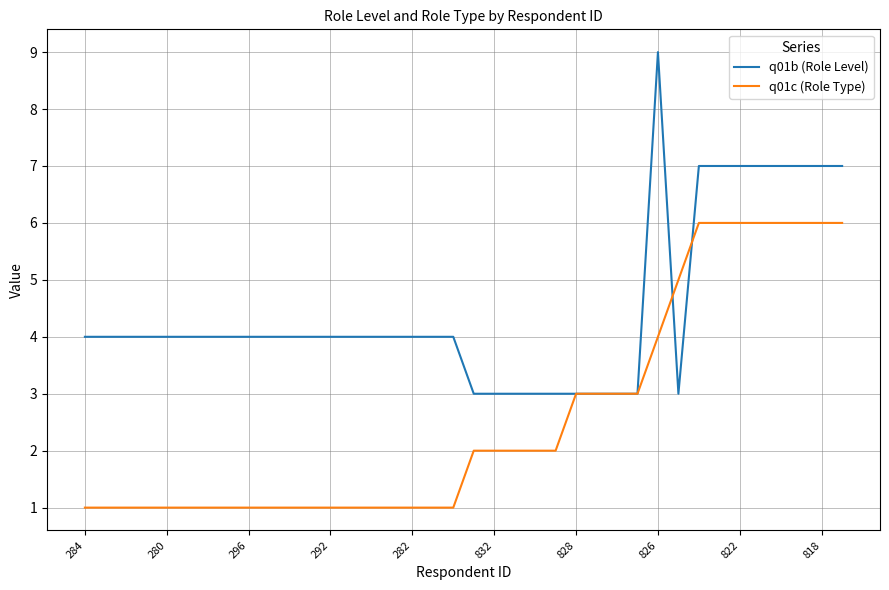

List the series in order of their overall mean, lowest first.

q01c (Role Type), q01b (Role Level)